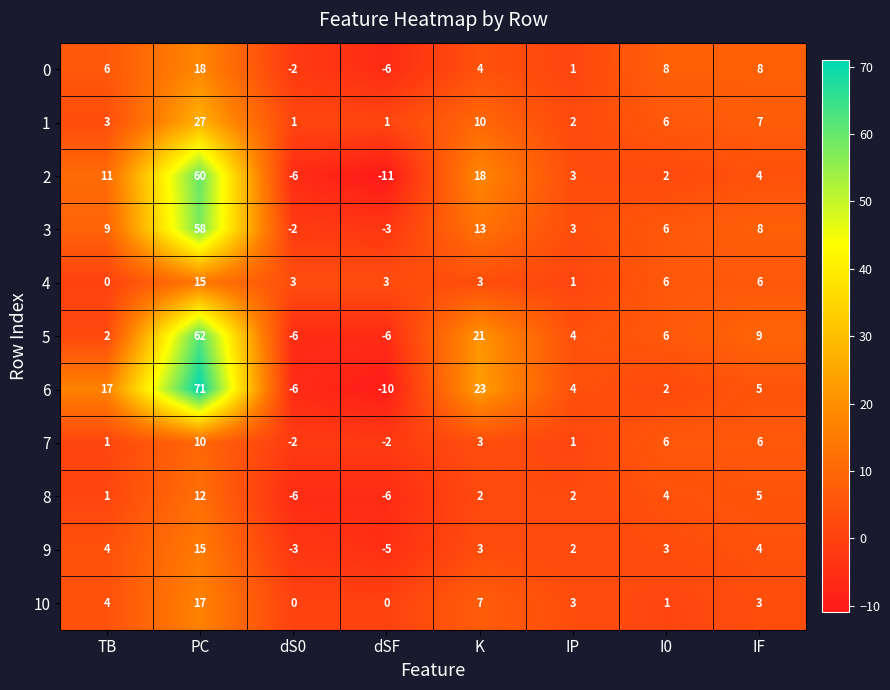

Which series has the largest total across all categories?

6